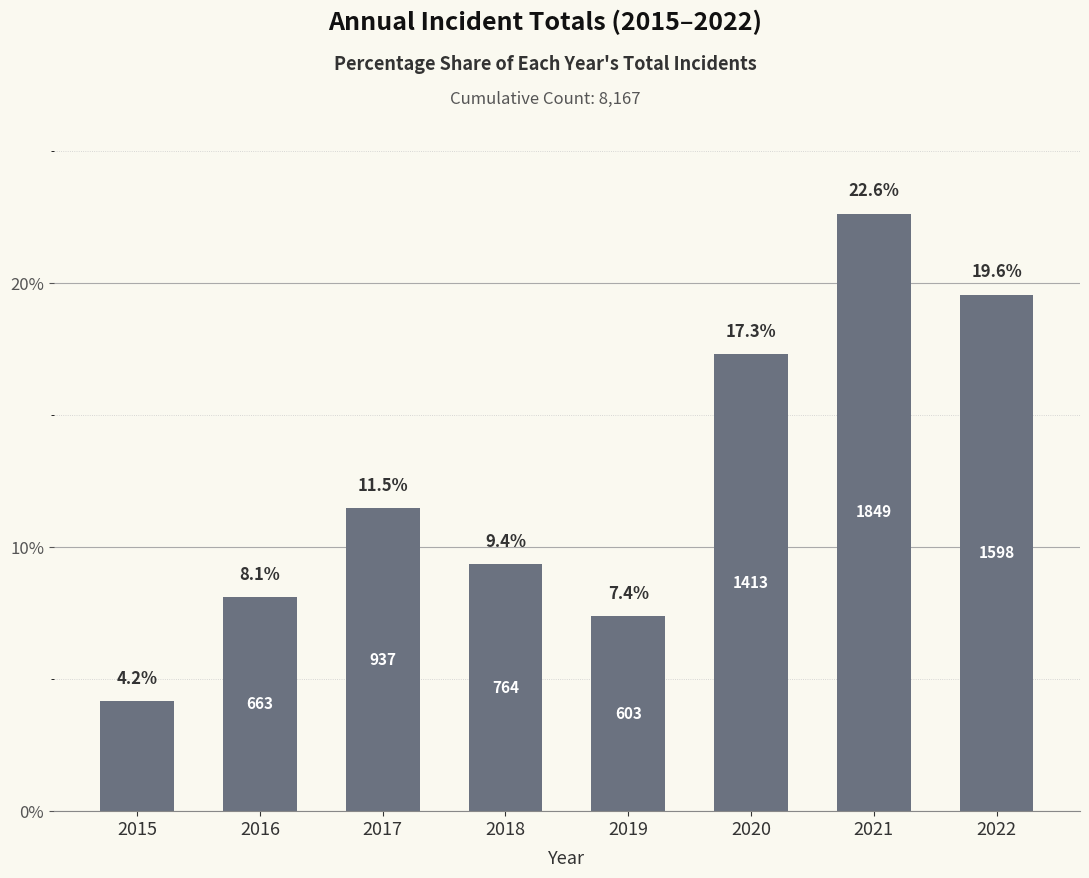

What is the ratio of the value at 2018 to the value at 2019?

1.3